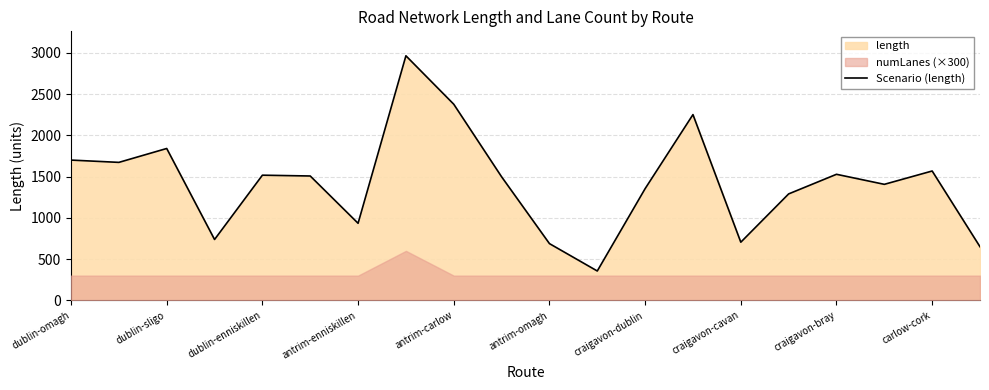

The value at 17 is 1406.3. True or false?

True